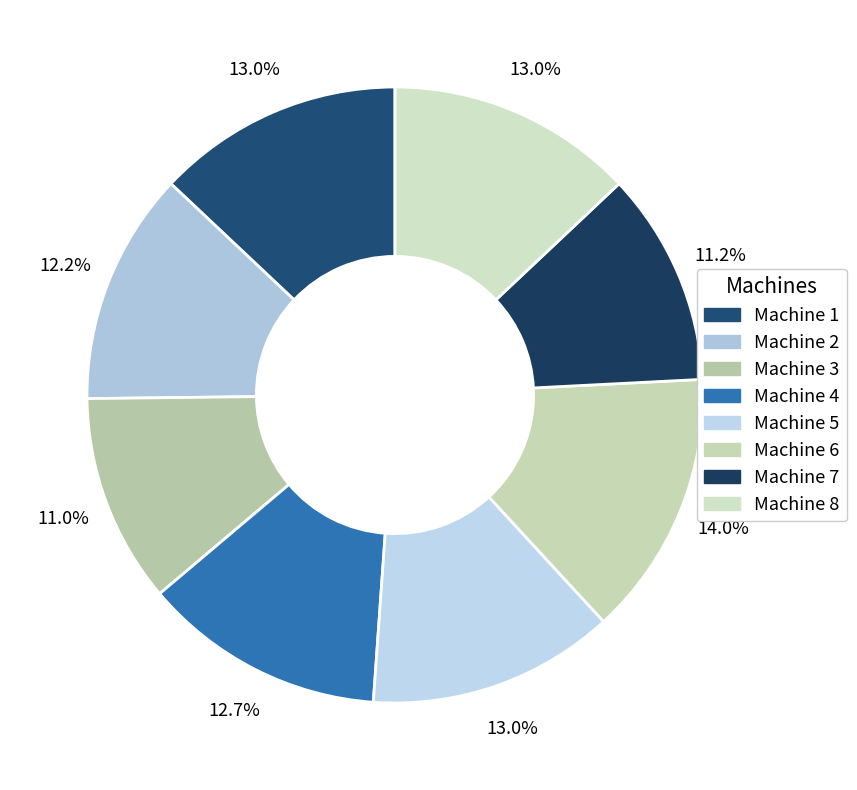

What percentage is the Machine 5 slice, to the nearest percent?

13%